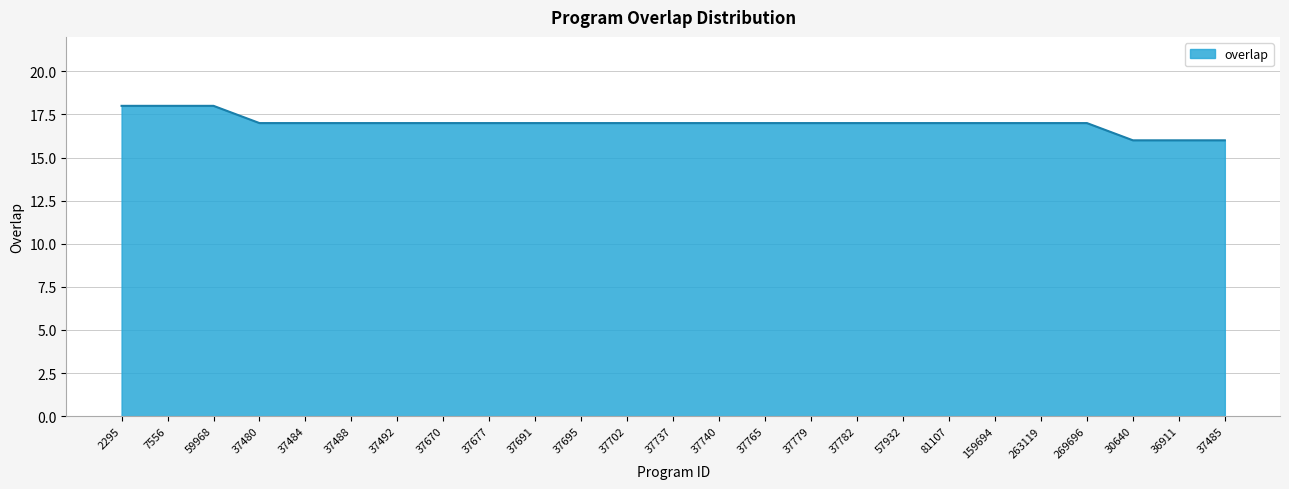

What is the greatest value displayed?

18